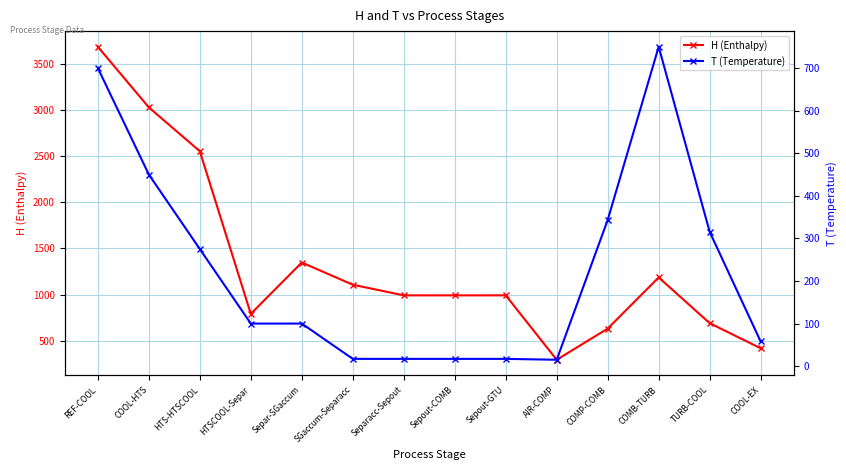

What is the spread (max minus min) of values at Sepout-GTU?

974.7